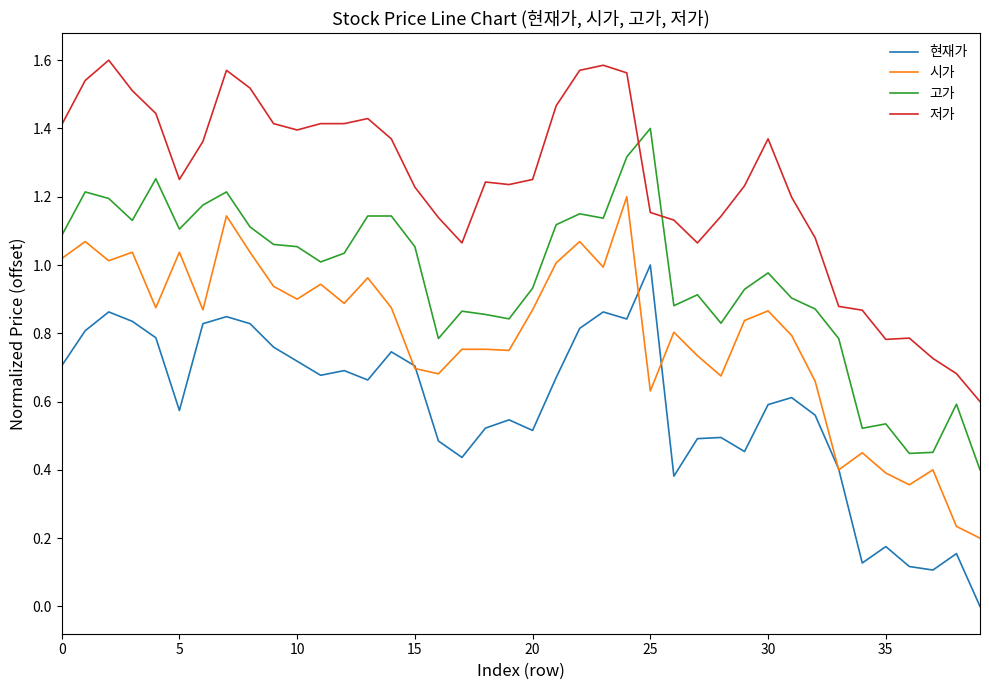

Which series ends up on top after the final intersection of 저가 and 고가?

저가